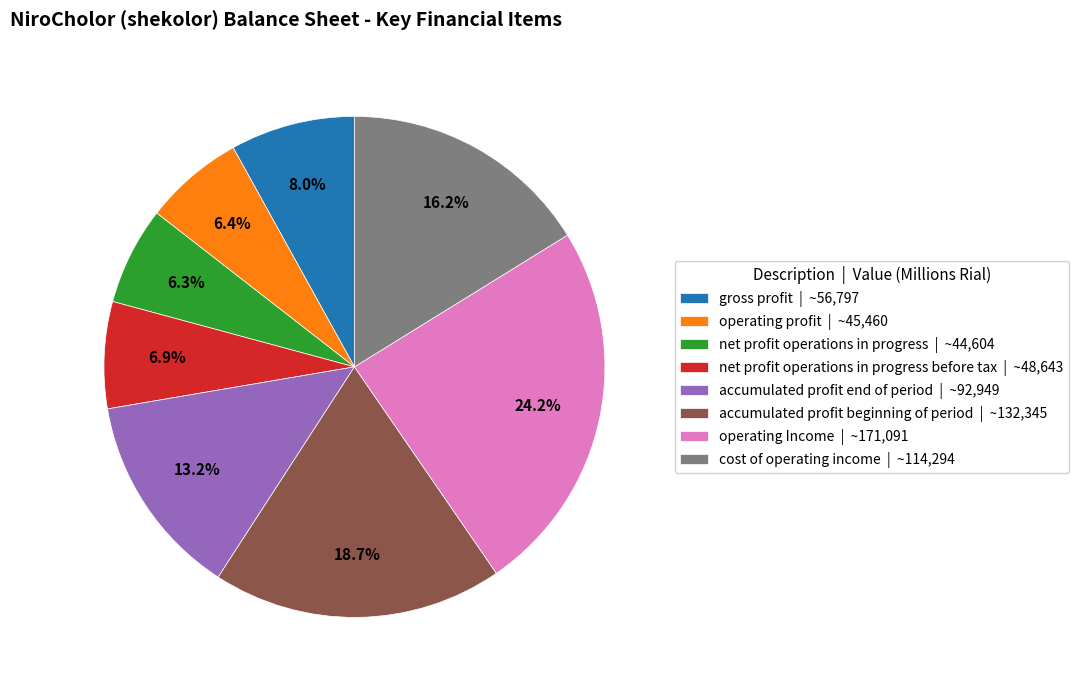

Which slice is the largest?

operating Income | ~171,091